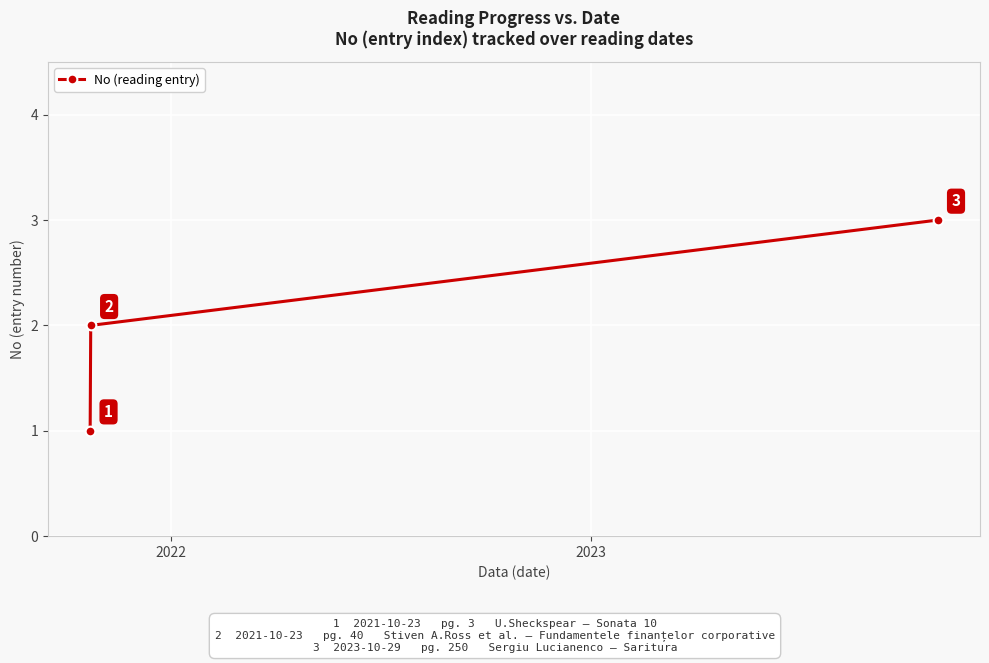

Is this an area chart (filled region under the line)?

No